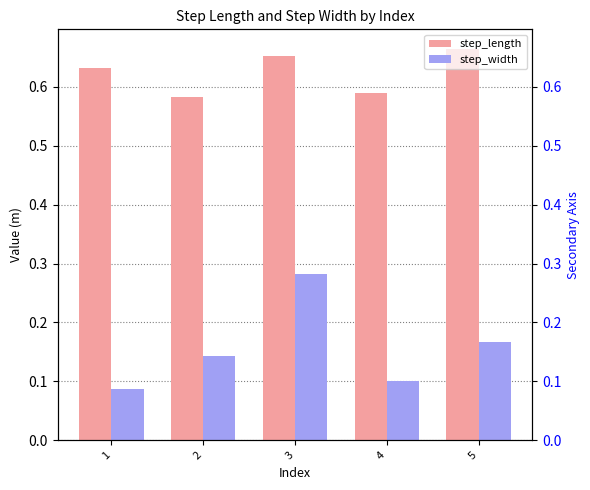

List the labels in order of step_length value, smallest first.

2, 4, 1, 3, 5